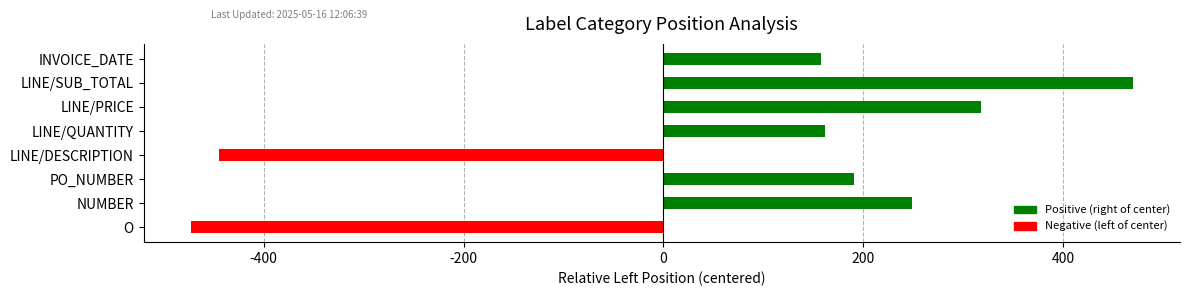

What position from the right is height?

1